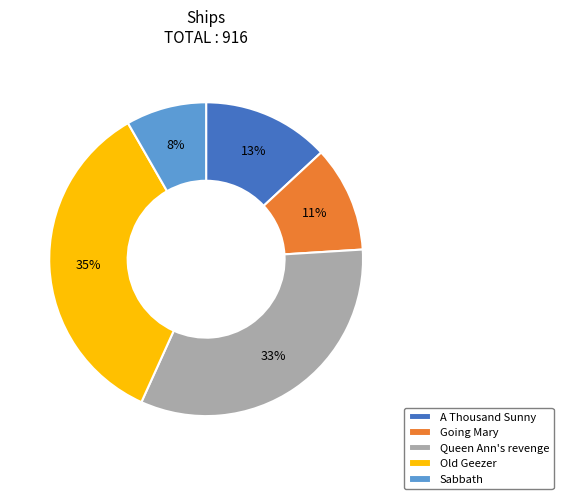

Does Going Mary account for over 50% of the chart?

No